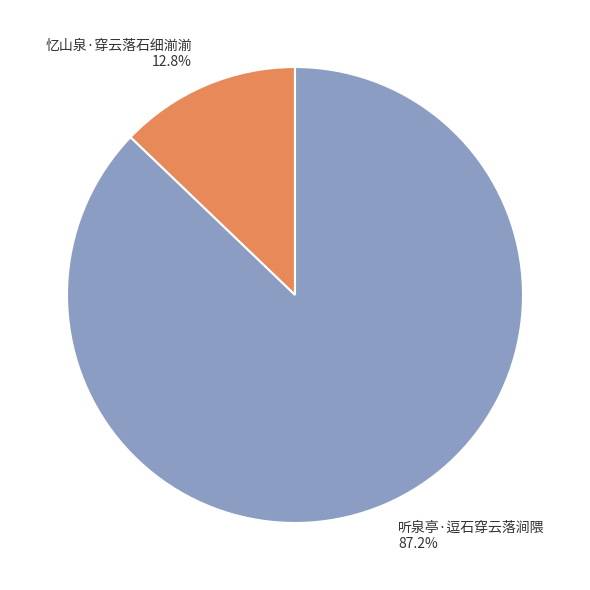

Is 听泉亭·逗石穿云落涧隈 the majority of the pie?

Yes